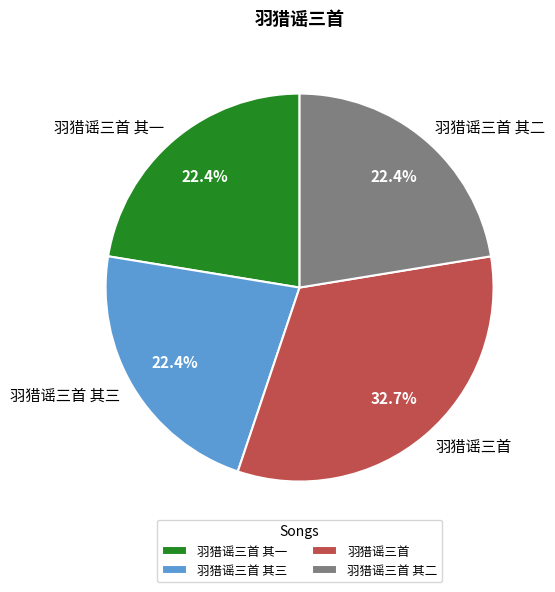

What percentage is the 羽猎谣三首 其二 slice, to the nearest percent?

22%